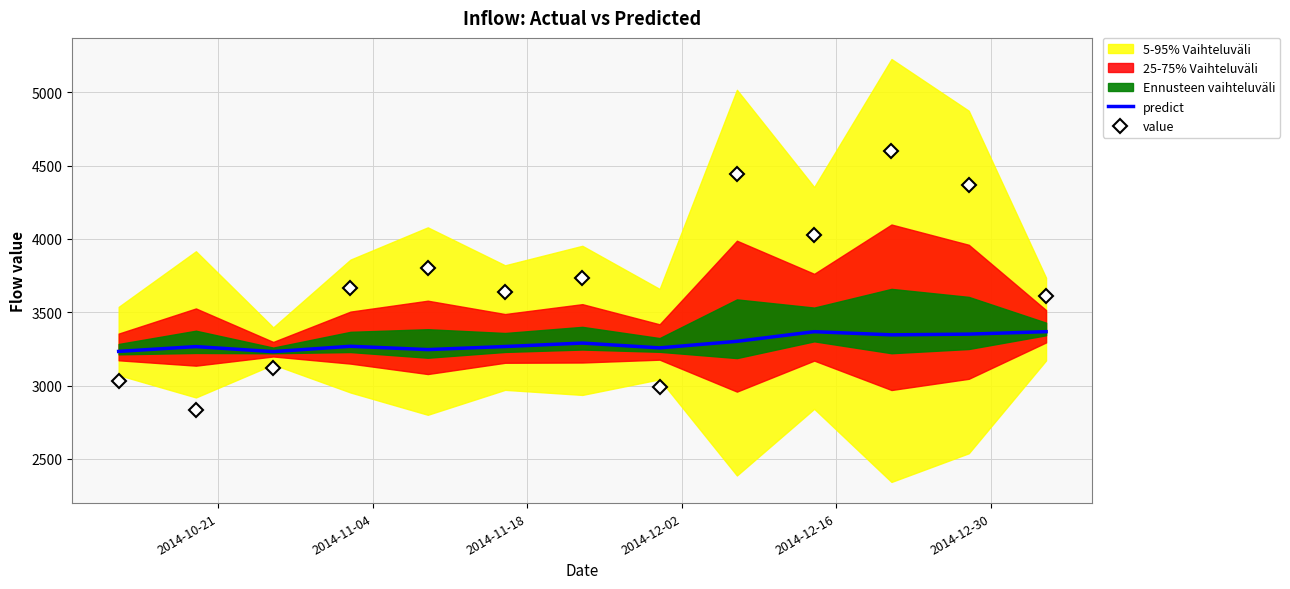

Which series has the widest spread of values?

value